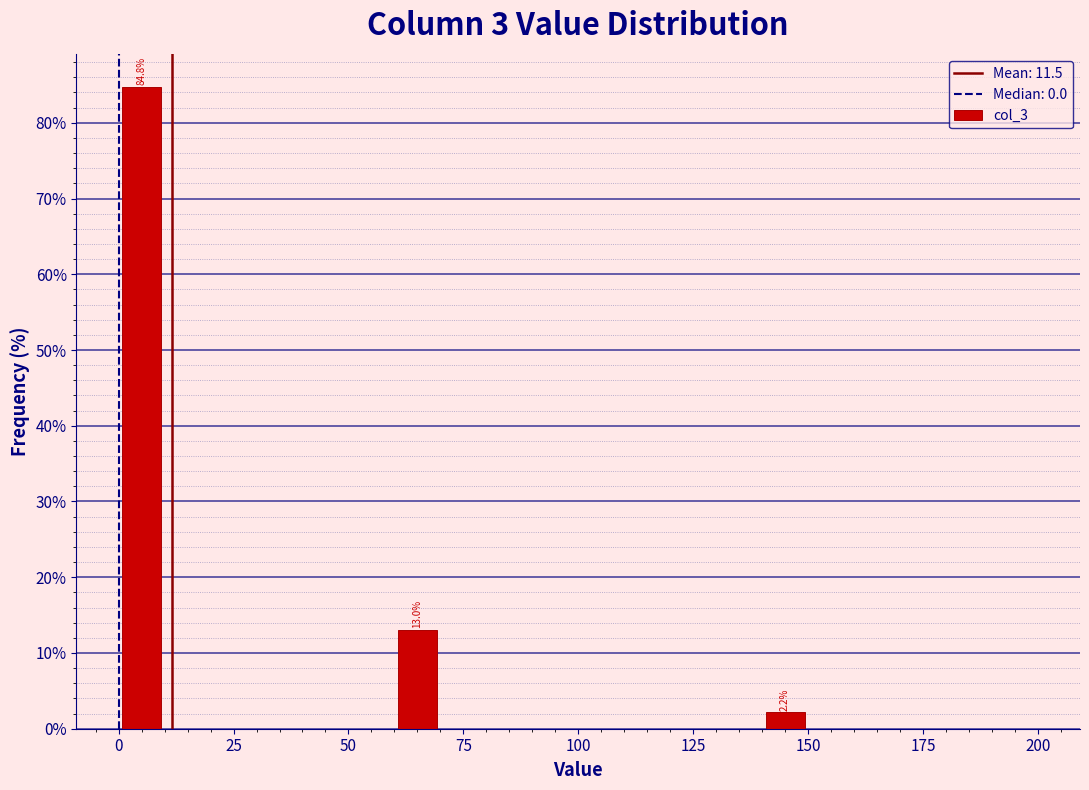

Around what value on the x-axis is the tallest bar? Give the approximate position of its centre, as read against the axis.

5